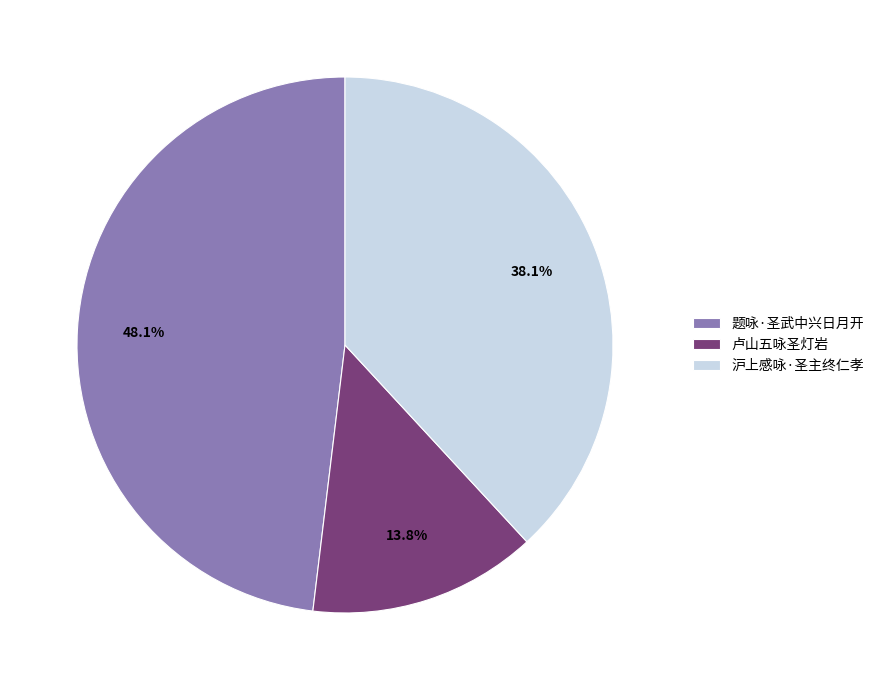

How many slices are in this pie chart?

3